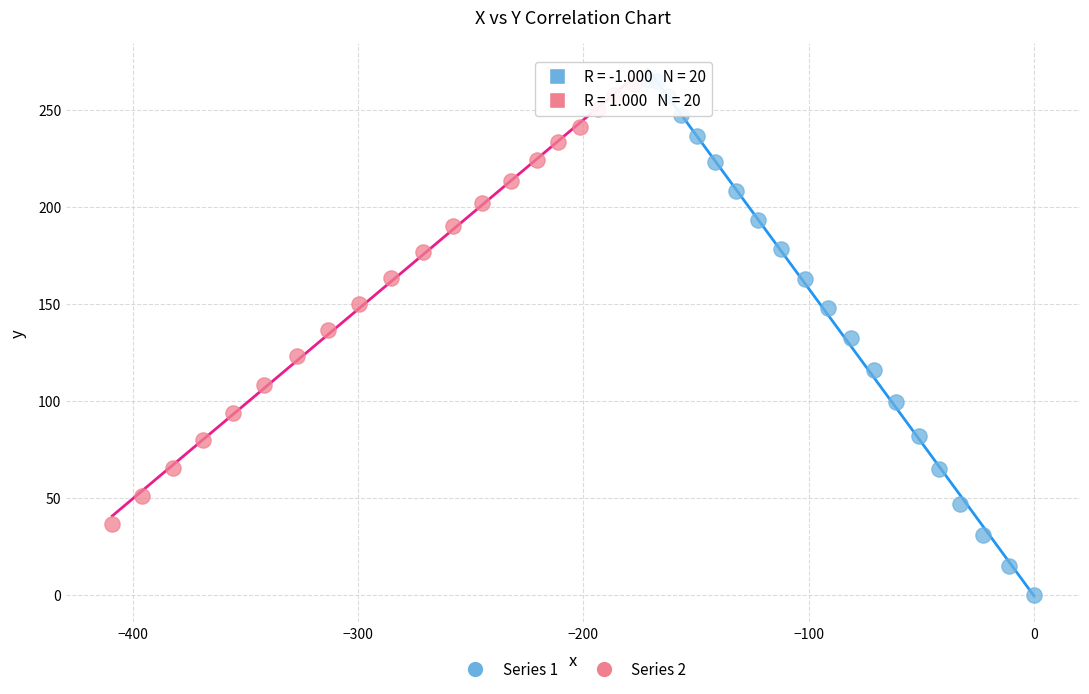

Which series has the largest Y range (max minus min)?

Series 1